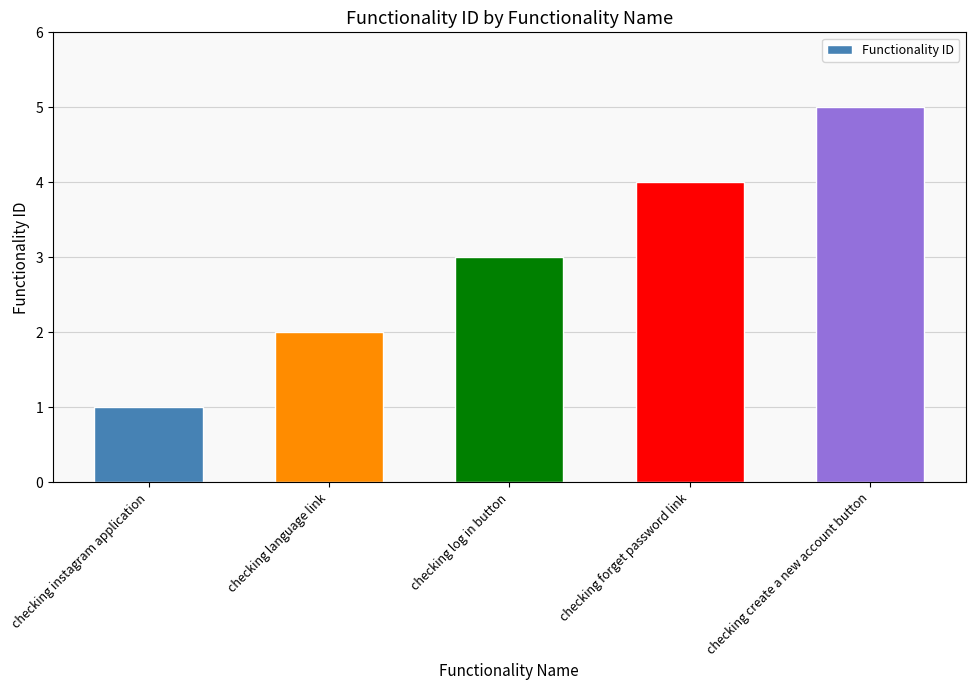

Reading left to right, what are all the values shown in this chart?

1	2	3	4	5